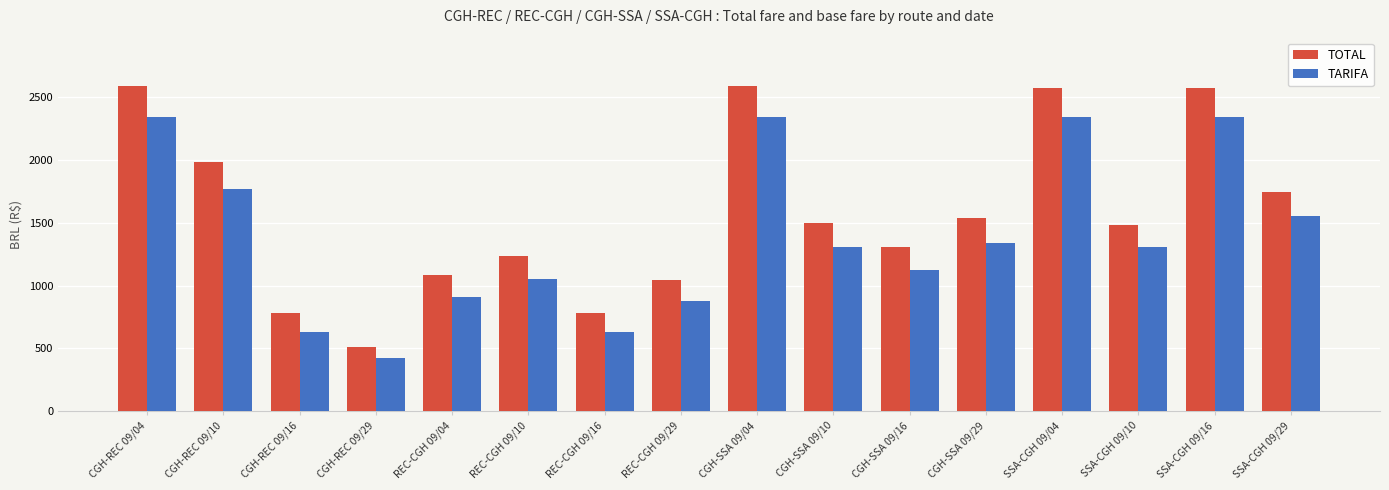

Are the bars grouped side by side (vs. stacked)?

Yes